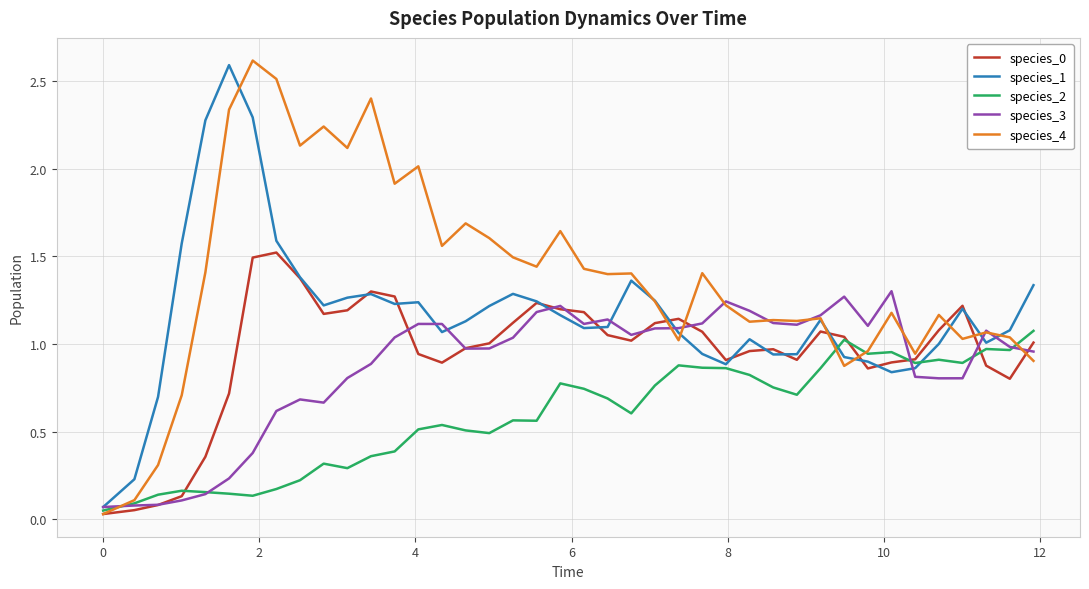

Which series has the largest total across all categories?

species_4